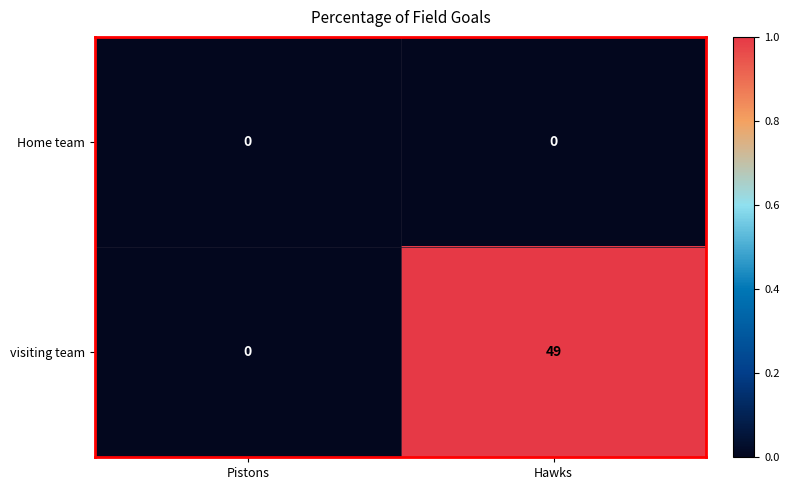

At which label does visiting team reach its minimum?

Pistons